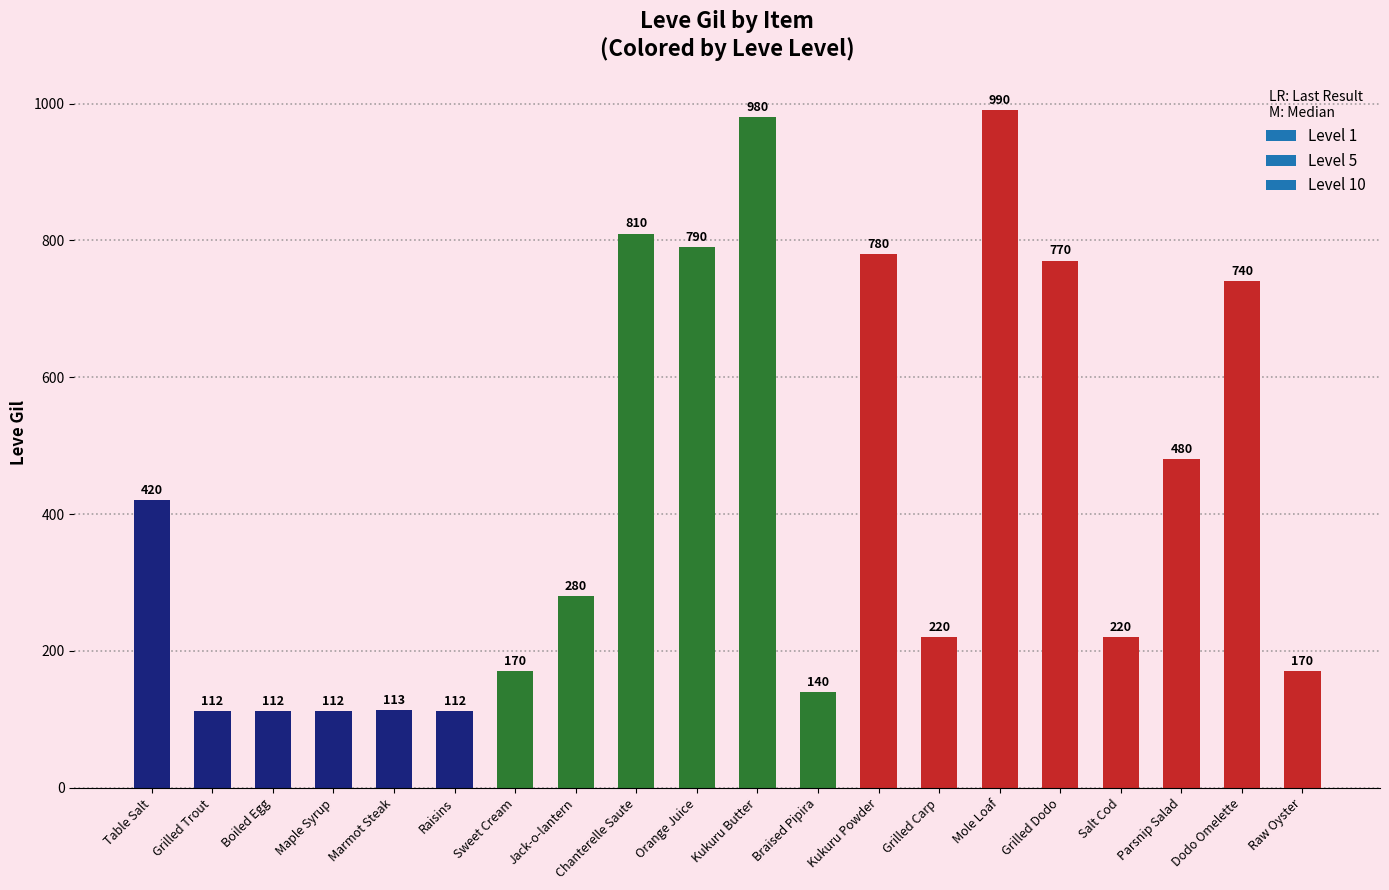

What is the smallest value displayed?

112